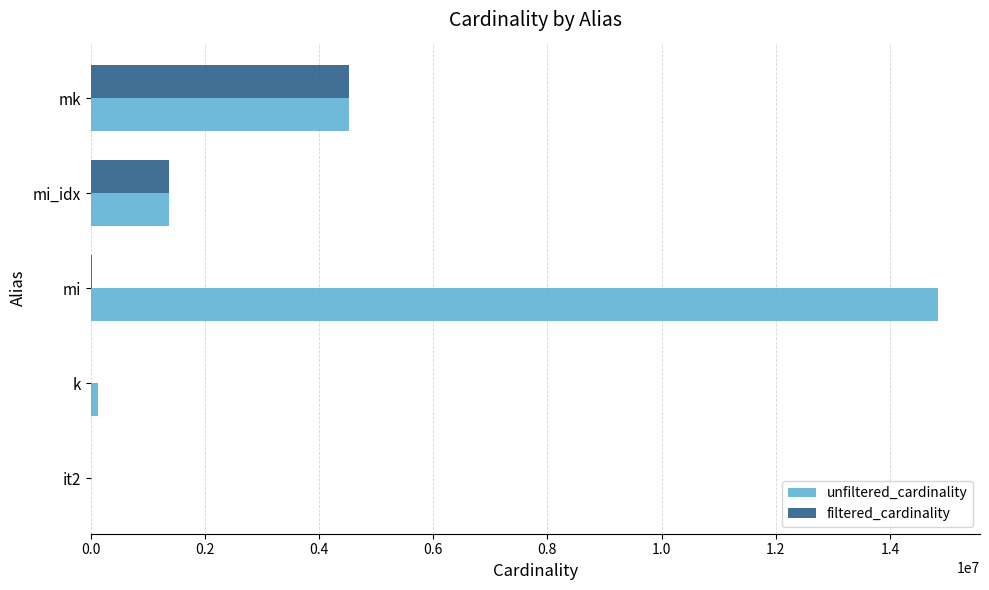

Is it true that unfiltered_cardinality equals 14835720 at mi?

True